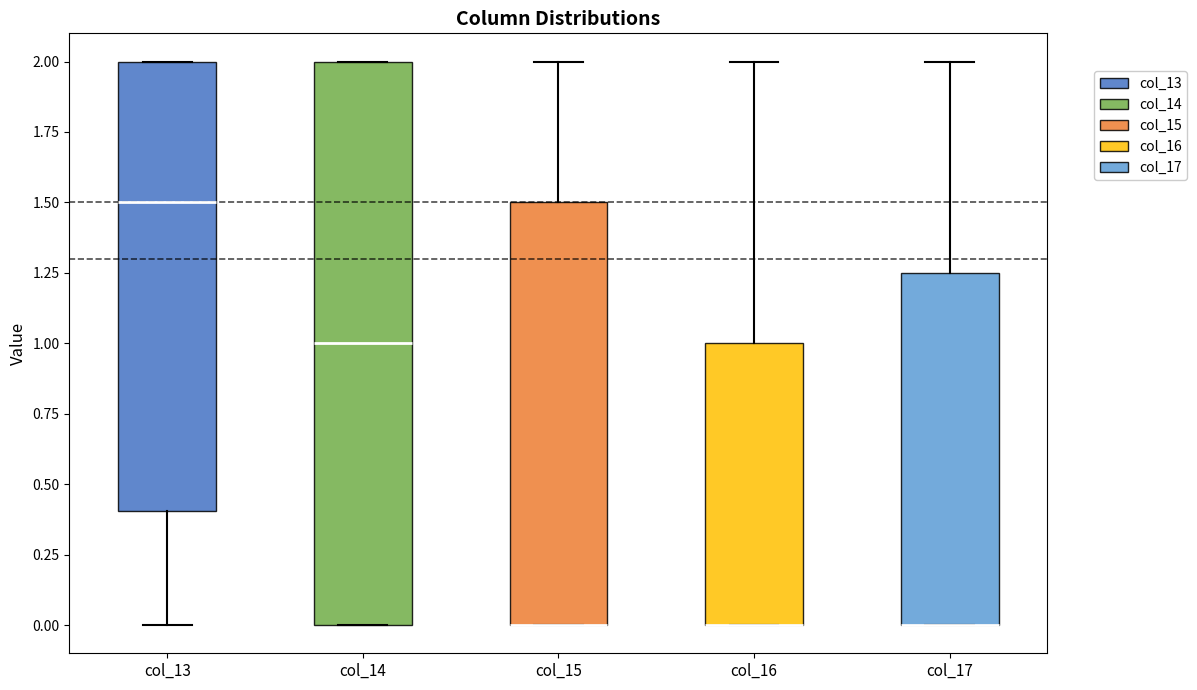

Reading left to right, transcribe this box plot: for each box, give where its median line is, the range the box spans, and where its two whiskers end, as read against the y-axis. The values are not printed on the chart, so give them approximately, as read against the axis.

col_13: median 1.50, box 0.40 to 2.00, whiskers 0.00 to 2.00
col_14: median 1.00, box 0.00 to 2.00, whiskers 0.00 to 2.00
col_15: median 0.00 (drawn on the box's lower edge), box 0.00 to 1.50, whiskers 0.00 to 2.00
col_16: median 0.00 (drawn on the box's lower edge), box 0.00 to 1.00, whiskers 0.00 to 2.00
col_17: median 0.00 (drawn on the box's lower edge), box 0.00 to 1.25, whiskers 0.00 to 2.00